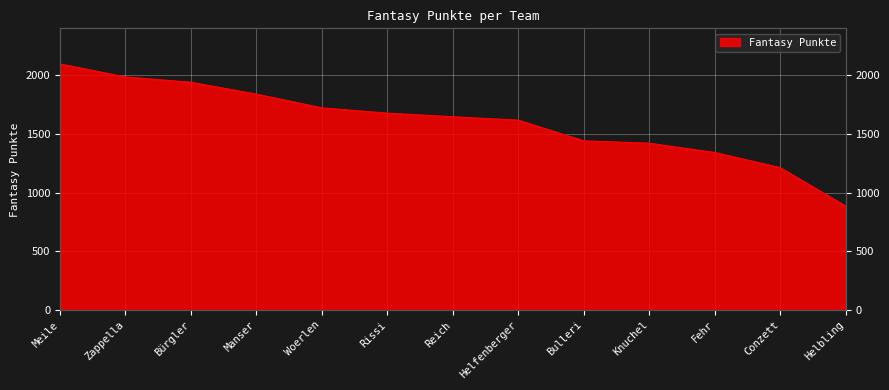

Rank the categories by value from highest to lowest.

Meile, Zappella, Bürgler, Manser, Woerlen, Rissi, Reich, Helfenberger, Bulleri, Knuchel, Fehr, Conzett, Helbling